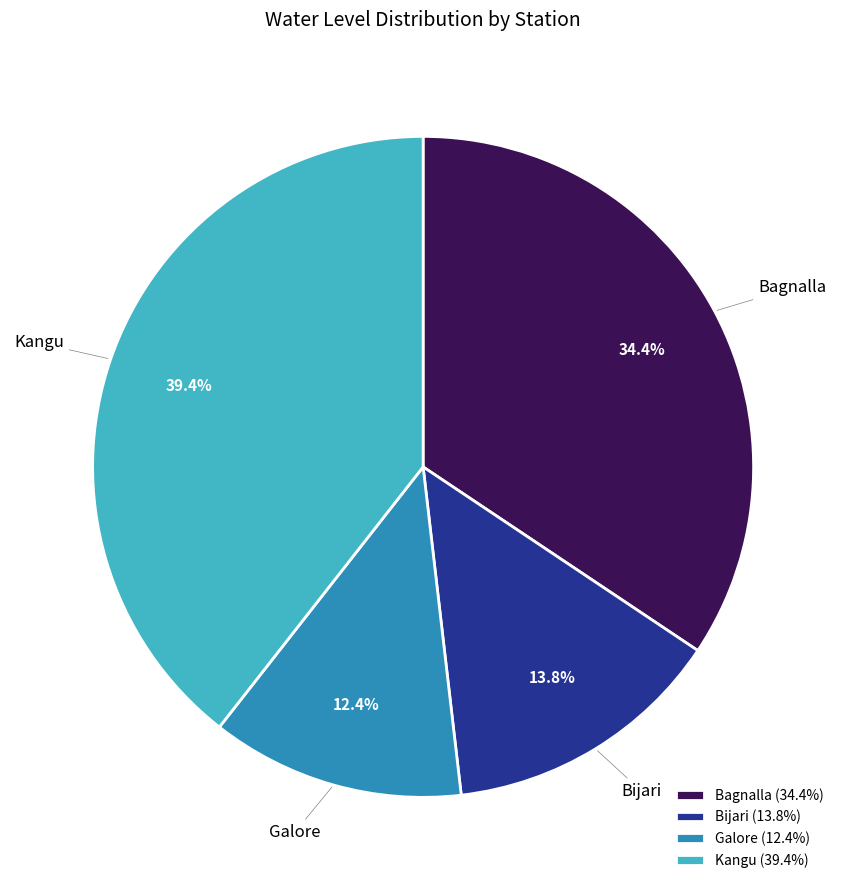

Between Kangu and Bagnalla, which is larger?

Kangu